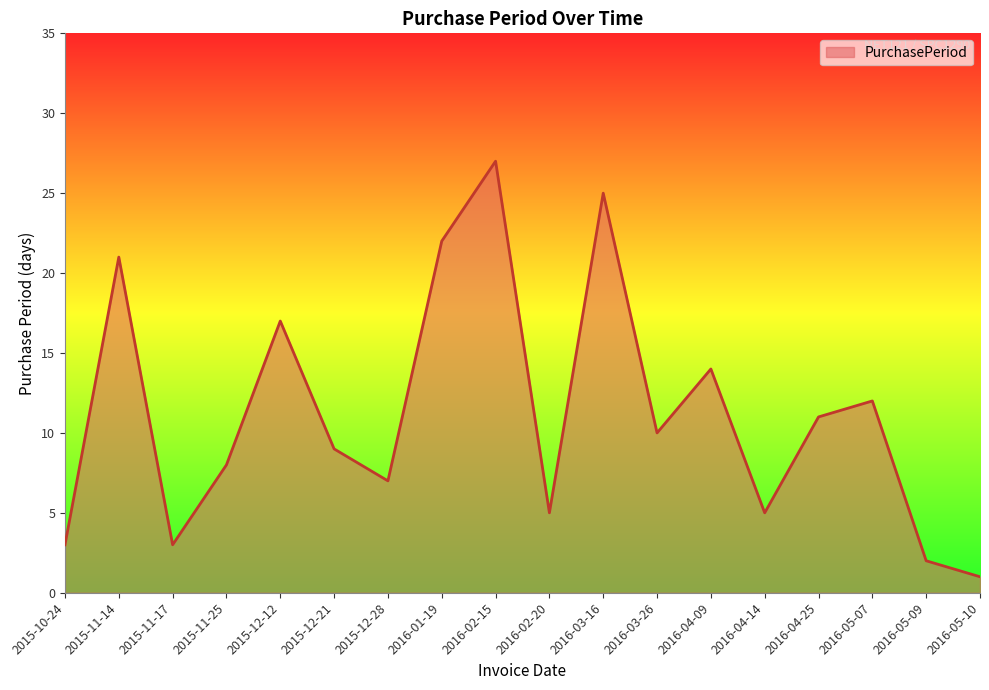

Does the chart display data point markers on the line(s)?

No